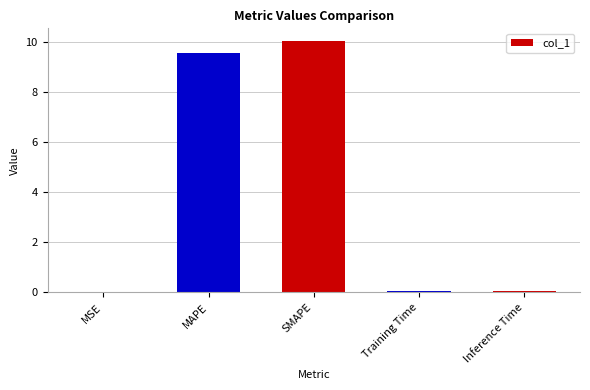

What is the sum of all values?

19.7